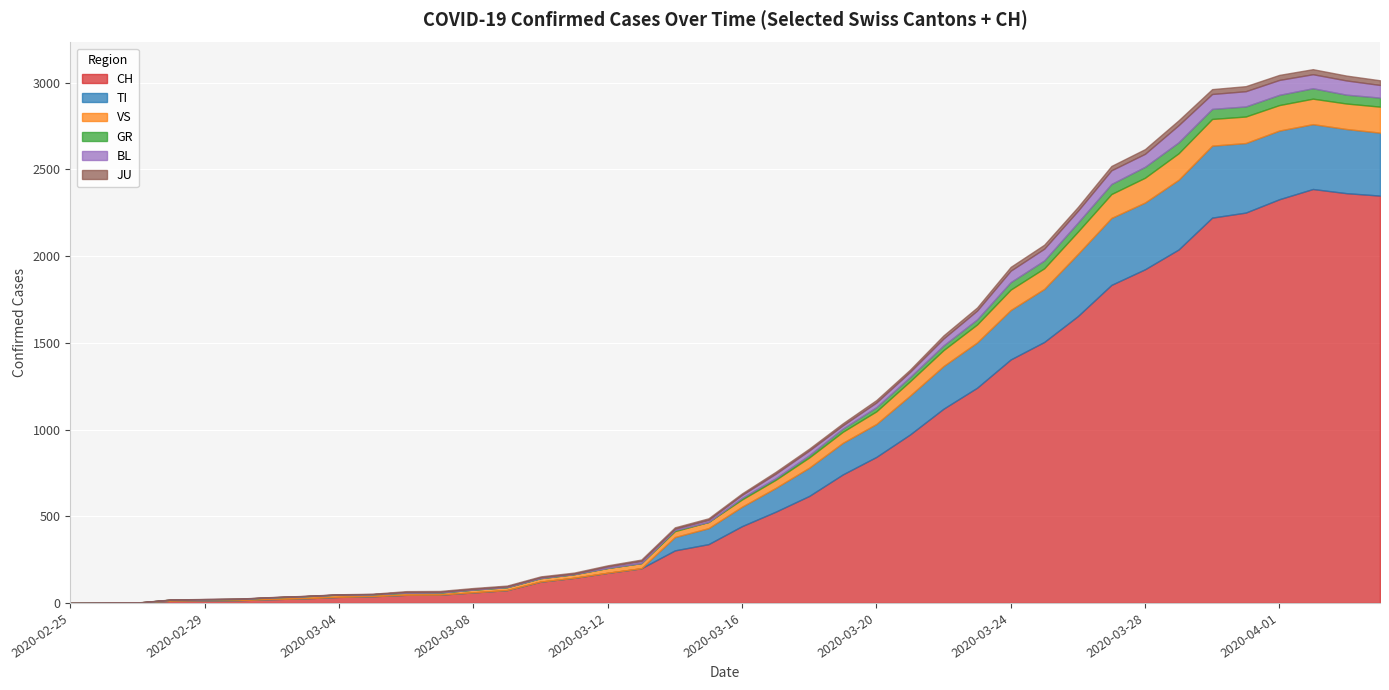

What is the spread (max minus min) of values at 2020-03-07?

48